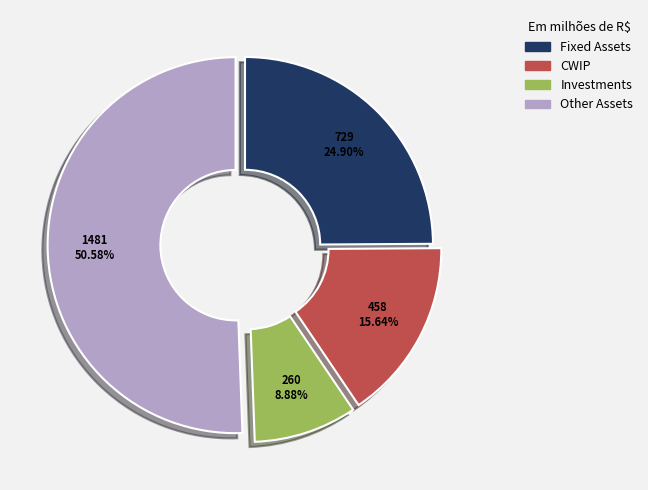

What is the largest slice in the pie chart?

Other Assets